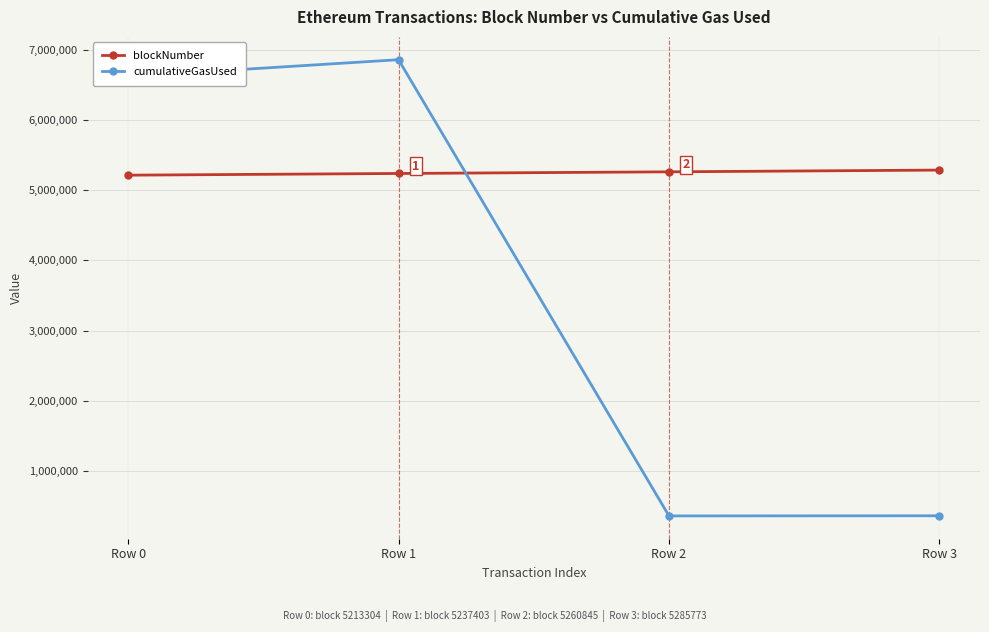

What are all the series names shown in the legend?

blockNumber, cumulativeGasUsed